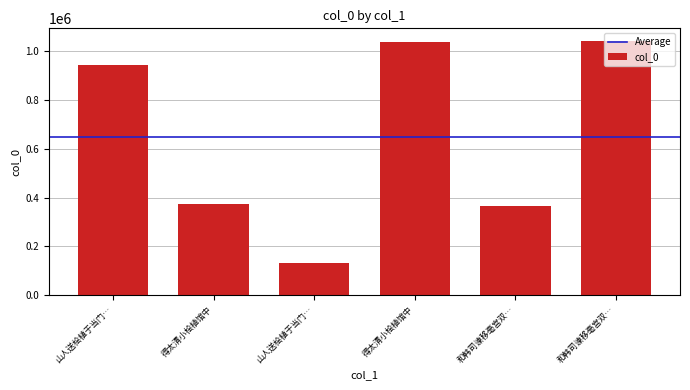

Are the bars horizontal?

No